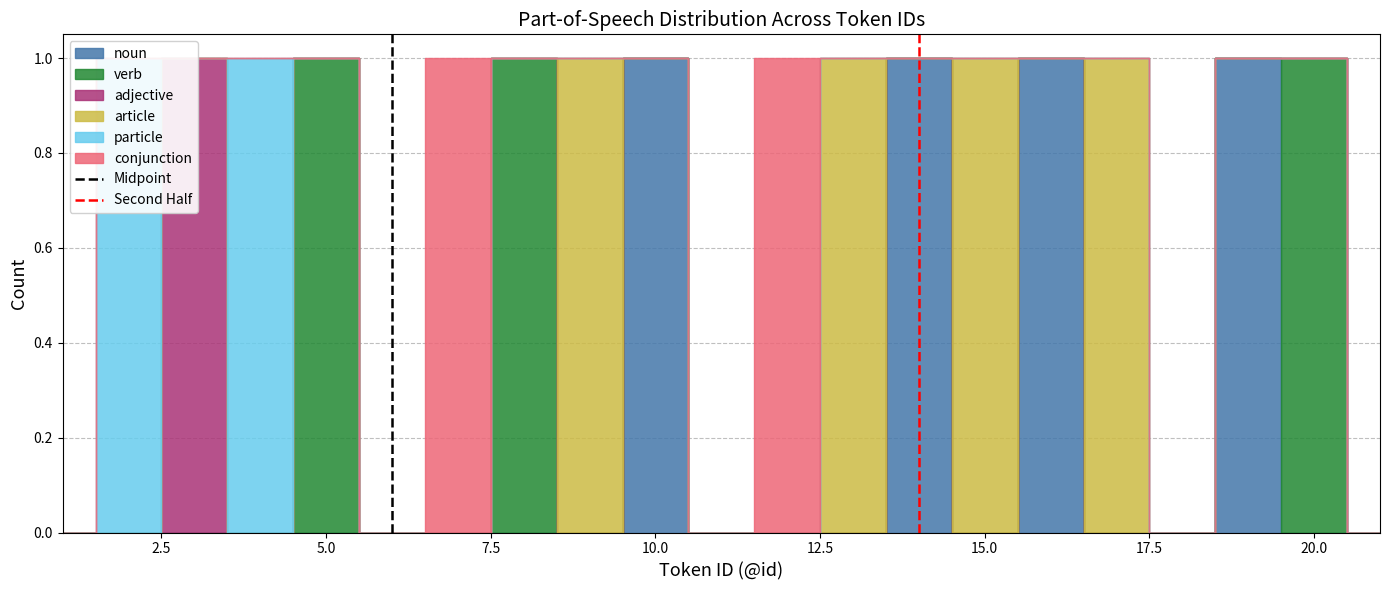

Is the value of Midpoint at 0.0 greater than the value of Second Half at 0.0?

No